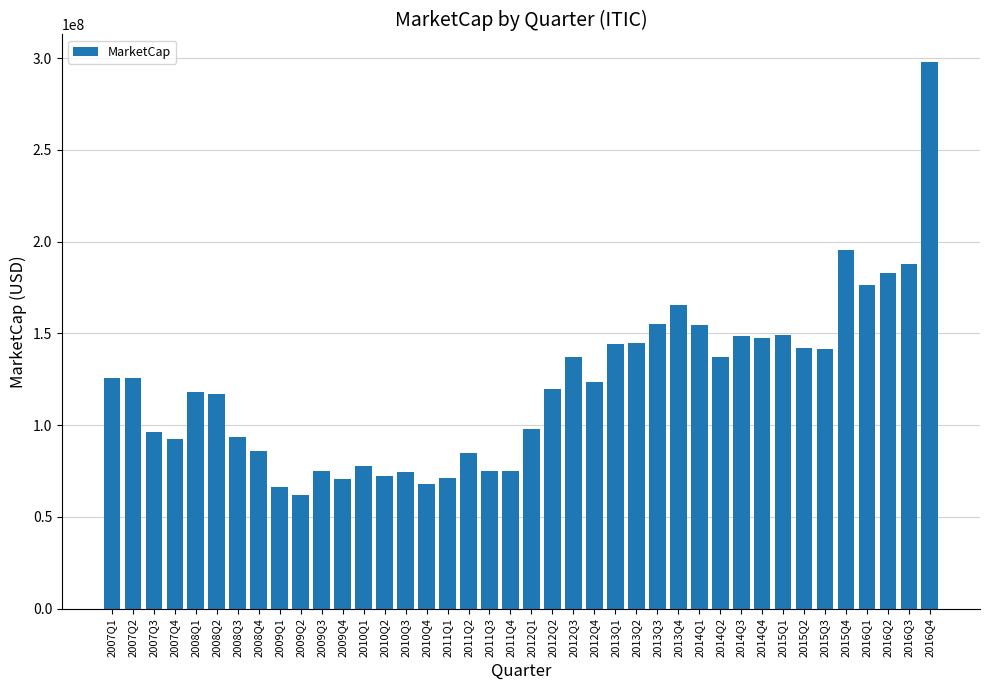

Are the bars horizontal?

No